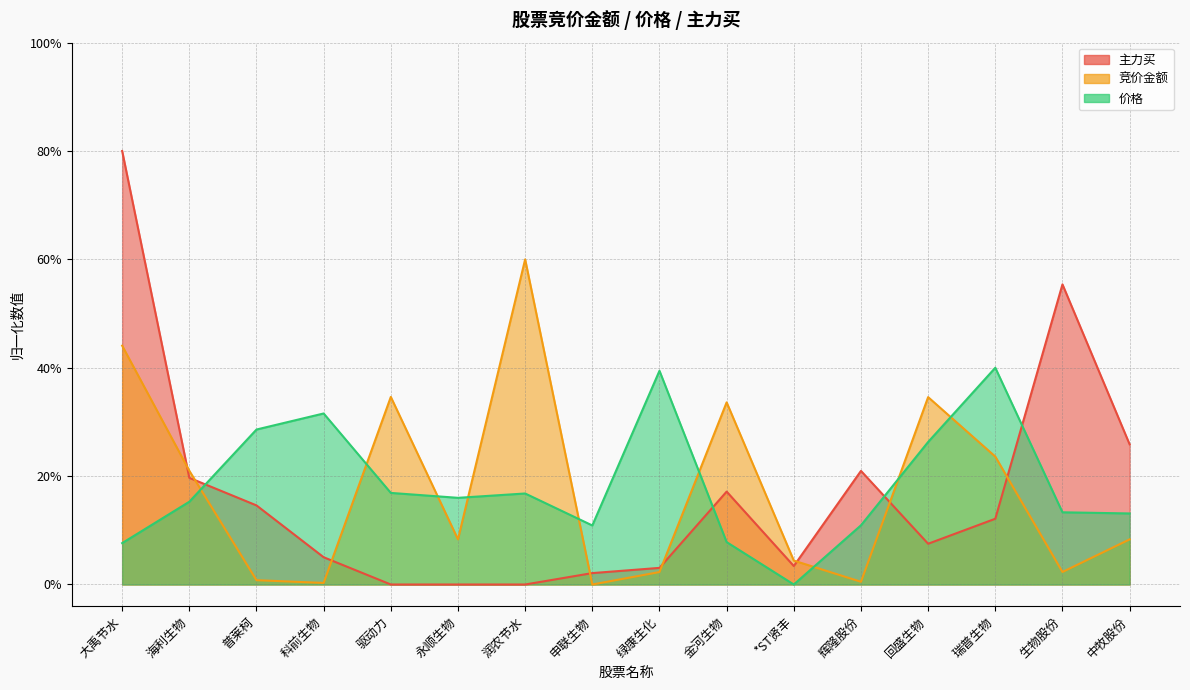

How many values in the 价格 series exceed 0?

15